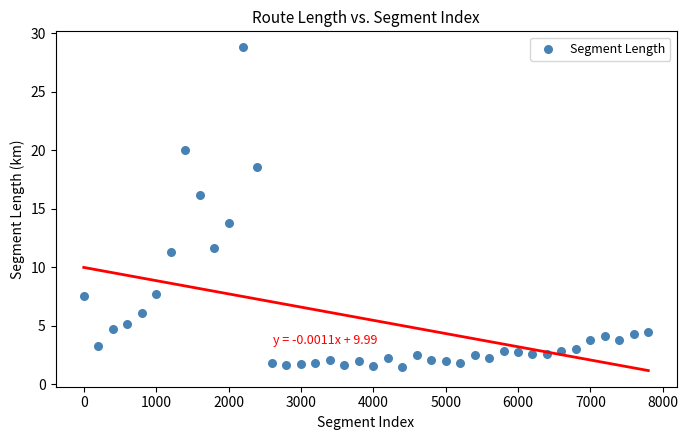

What is the range of Y values (max minus min)?

27.3